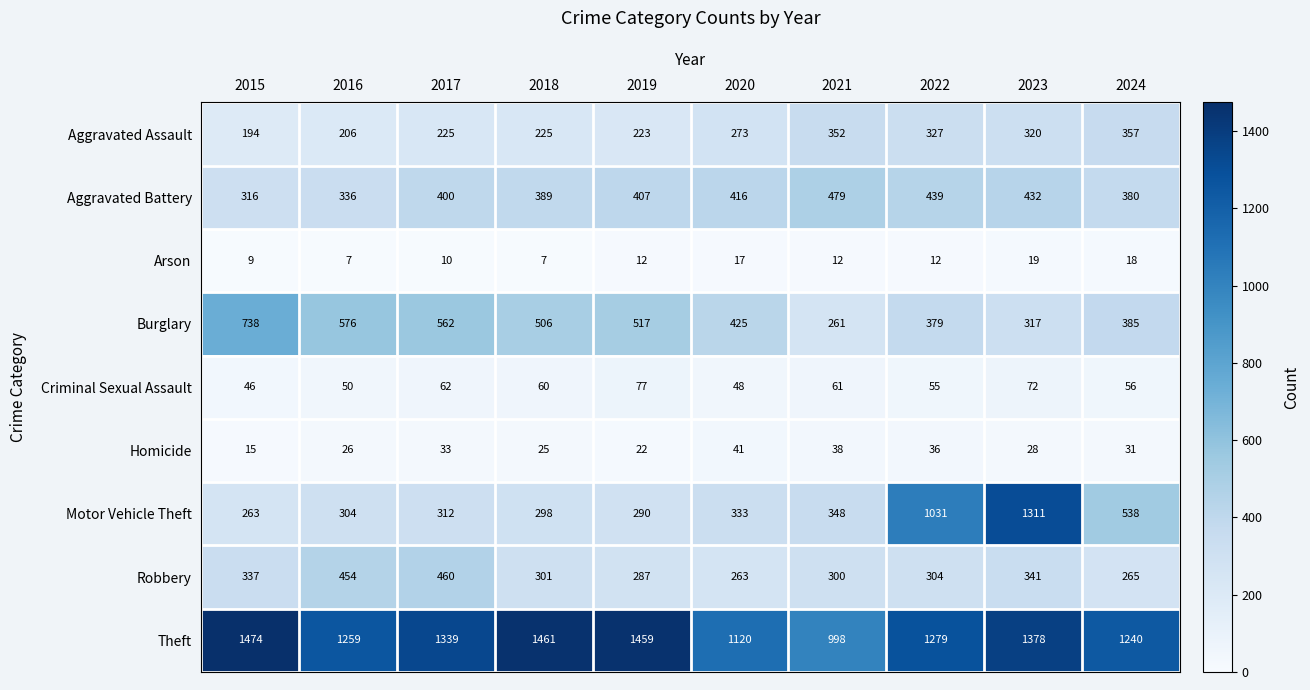

What is the difference between the second highest and minimum values in the Motor Vehicle Theft series?

768